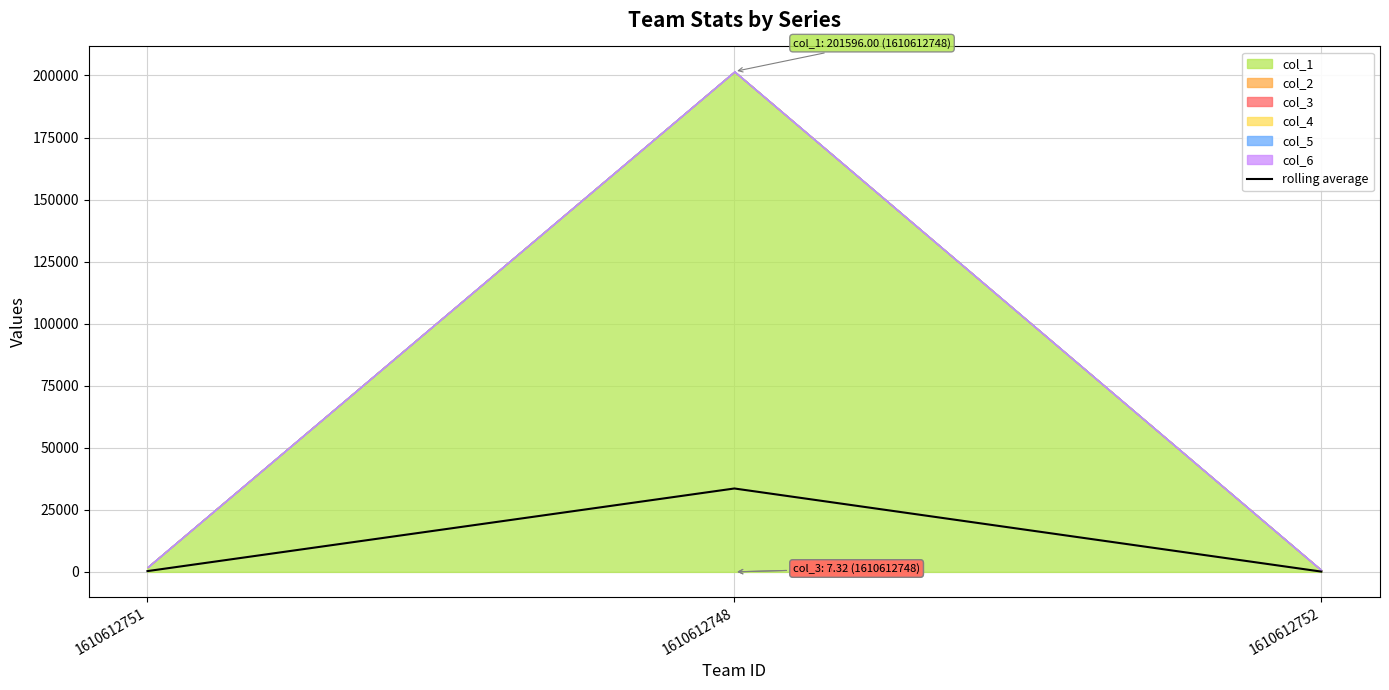

List the labels in order of value, smallest first.

1610612752, 1610612751, 1610612748